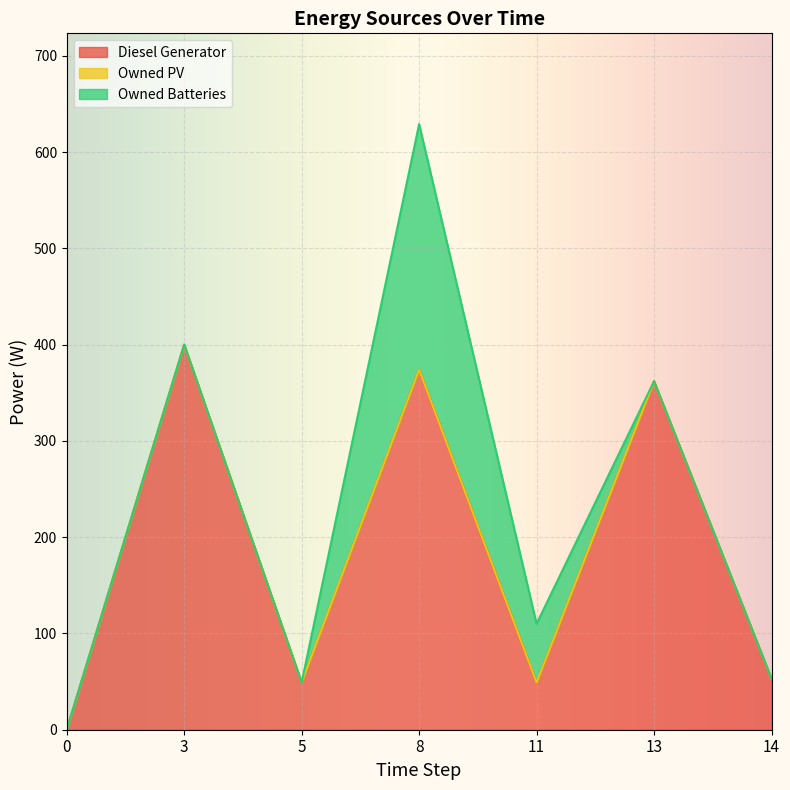

Where is Diesel Generator nearest to the value 200?

14